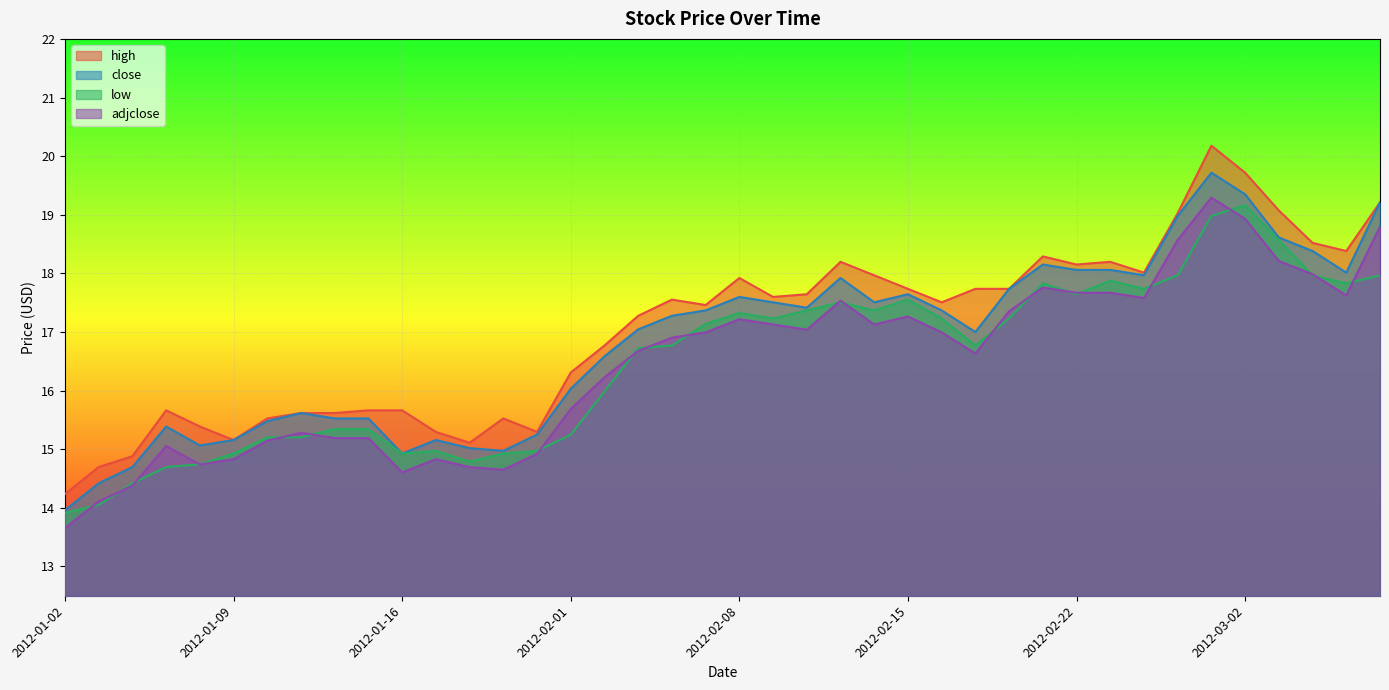

Which series changed the most between 2012-01-31 and 2012-02-17?

high